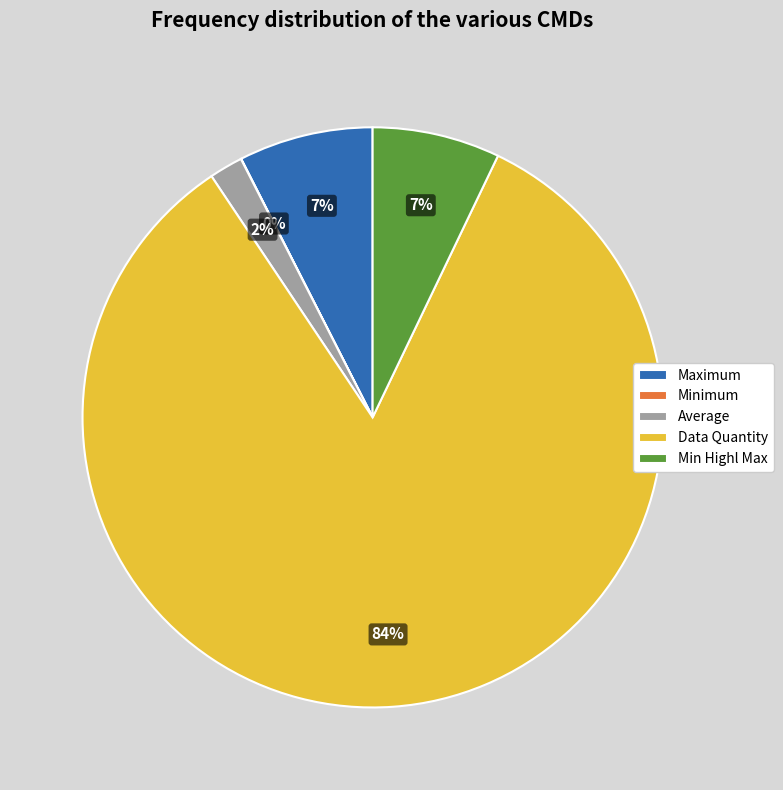

What is the largest slice in the pie chart?

Data Quantity